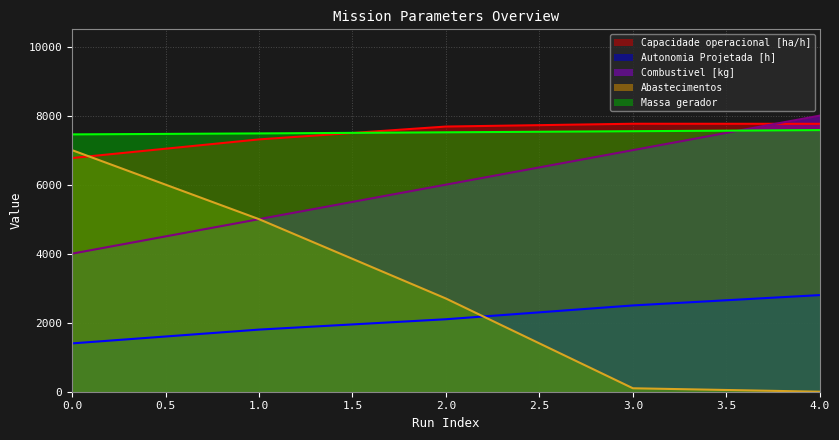

What is the difference between the highest and lowest values at 3.0?

7664.0